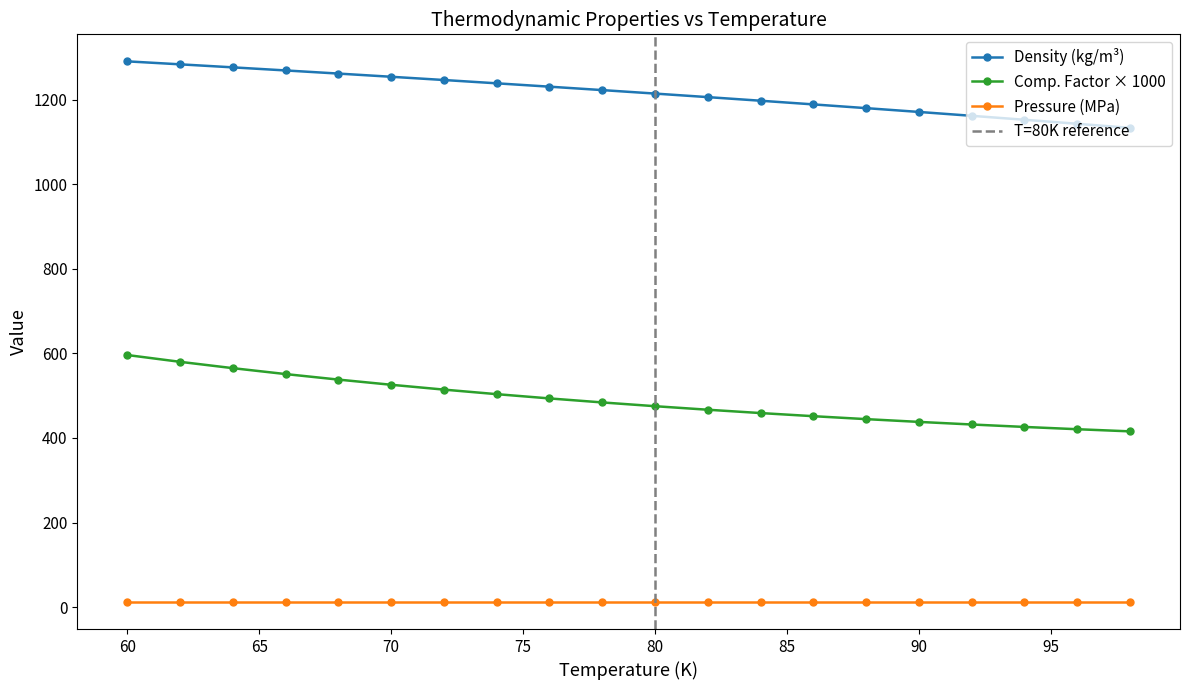

True or false: Comp. Factor × 1000 and Pressure (MPa) intersect in this chart.

False